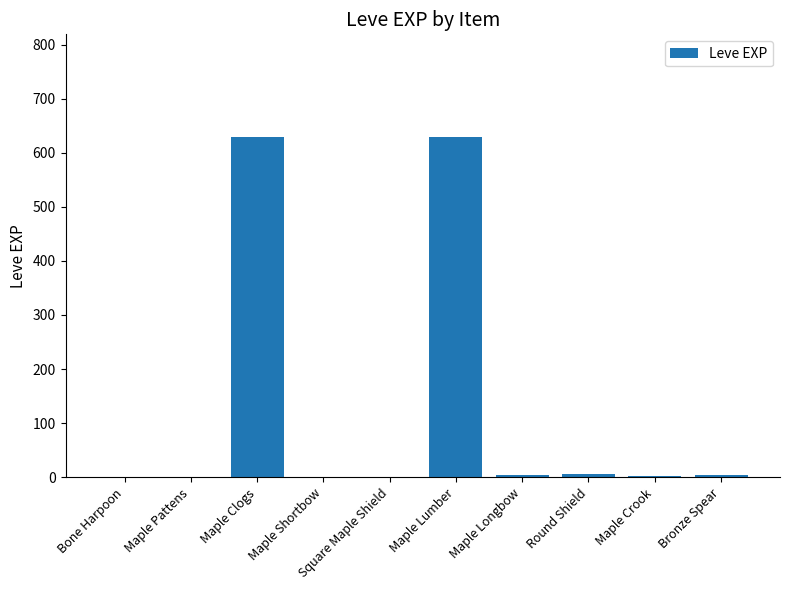

Count the number of data series in this chart.

1